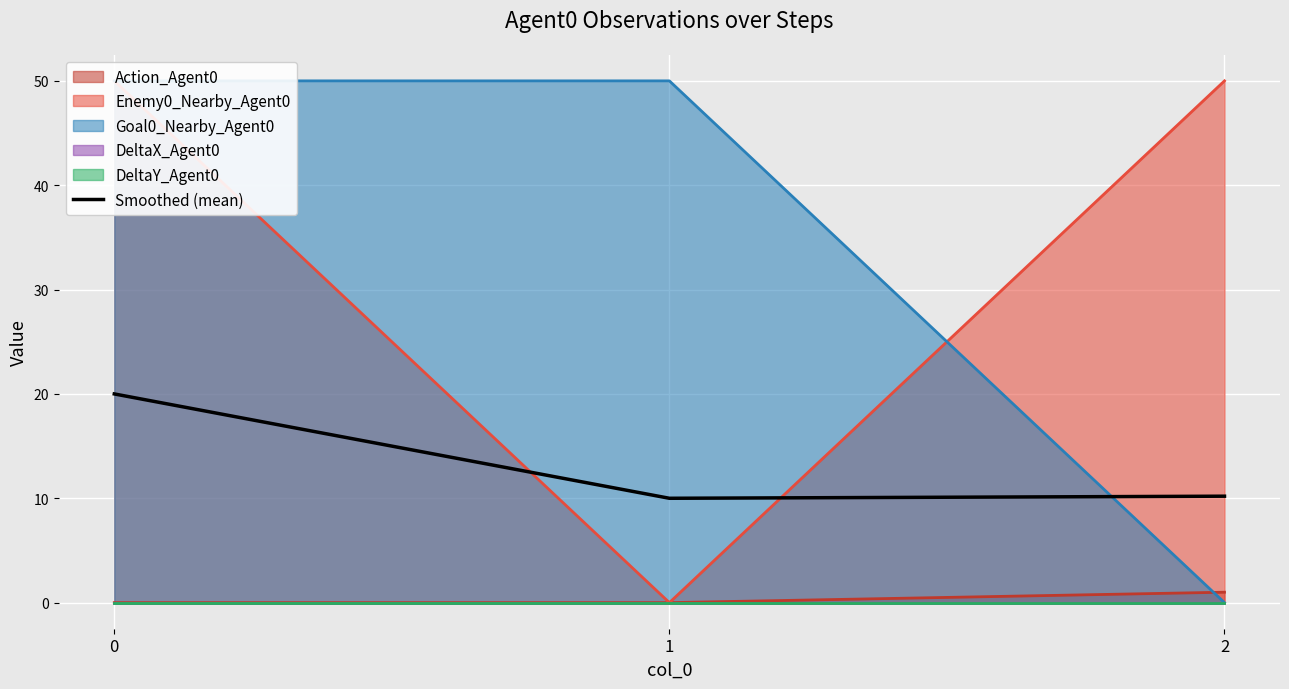

What is the difference between the maximum and minimum values?

10.0